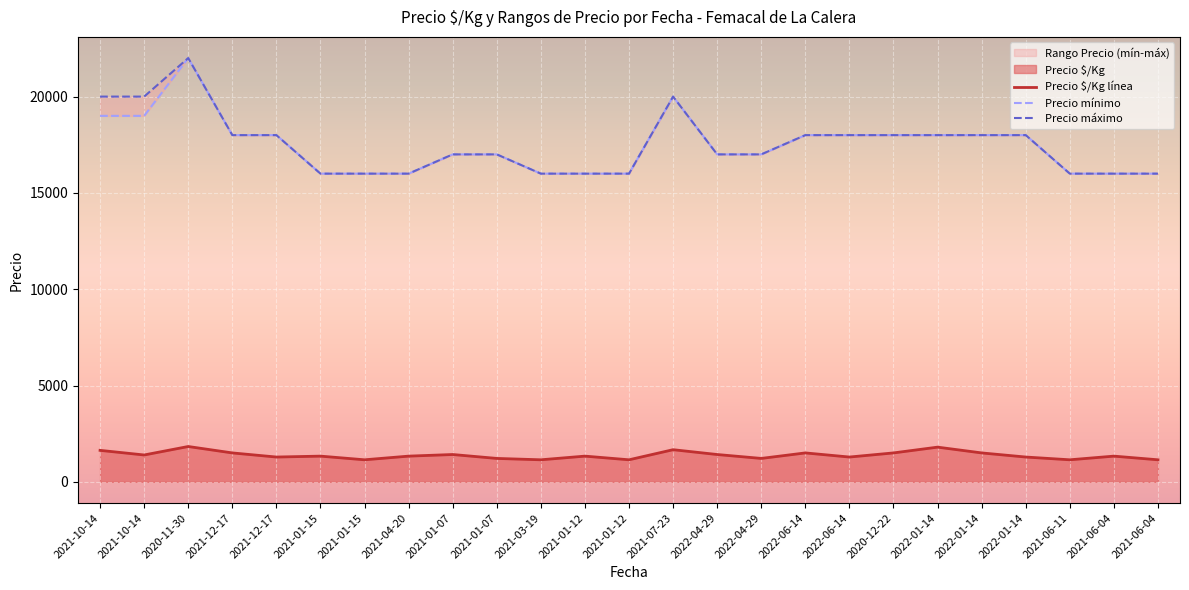

What is the value of the Precio máximo point at the 3rd from the left?

22000